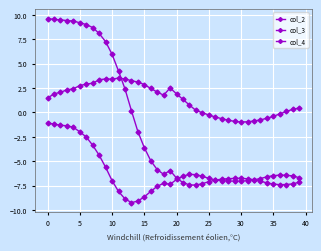

Is this an area chart (filled region under the line)?

No